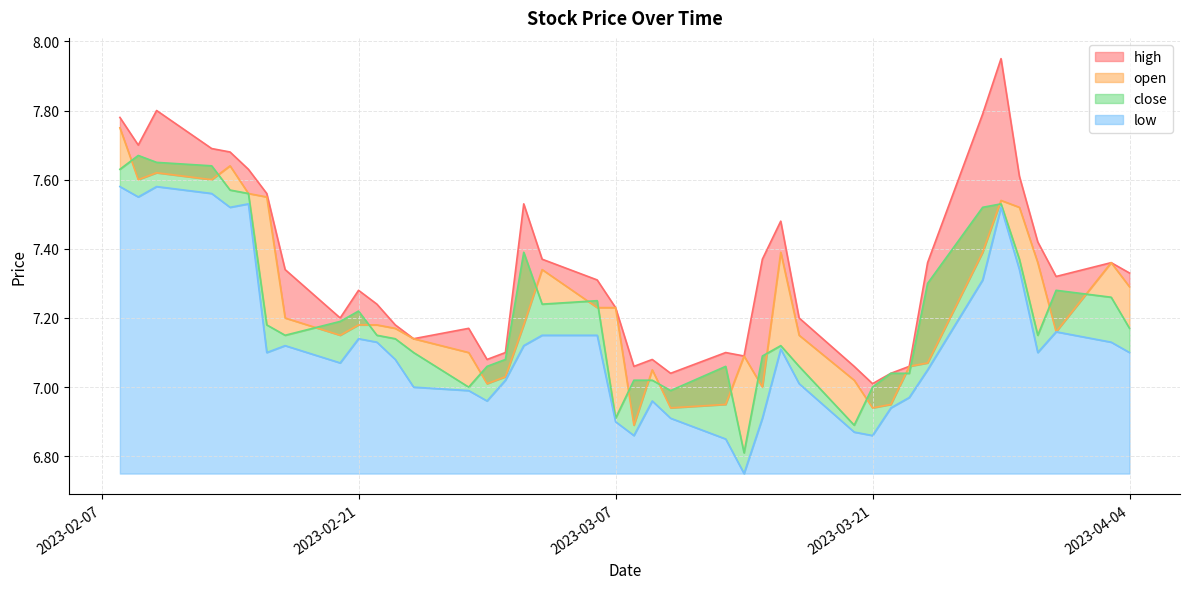

What is the average value of the close series?

7.2